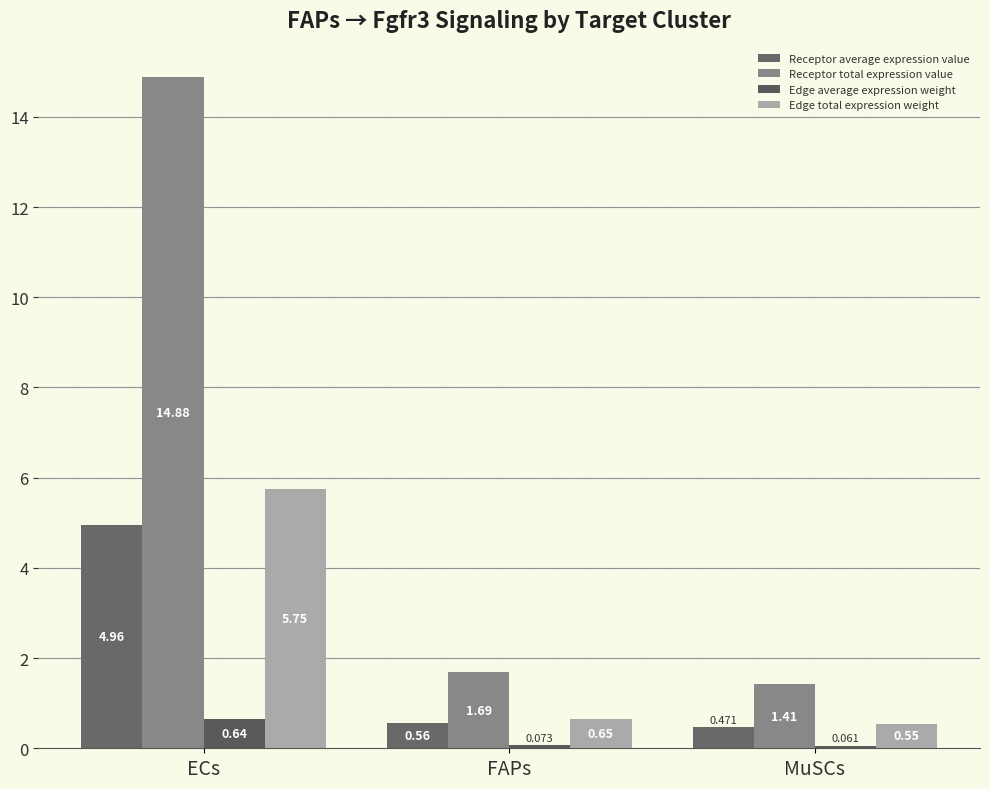

What is the label of the 3rd bar from the right?

ECs